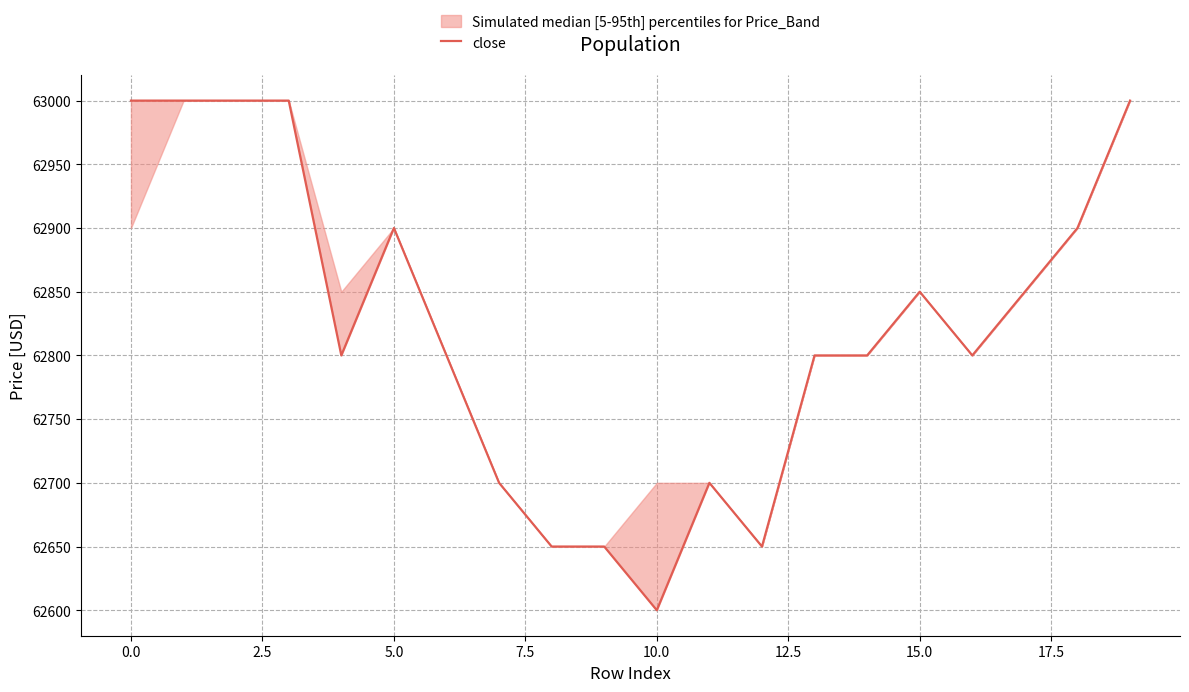

Reading left to right, transcribe all the data shown in this chart.

63000	63000	63000	63000	62800	62900	62800	62700	62650	62650	62600	62700	62650	62800	62800	62850	62800	62850	62900	63000